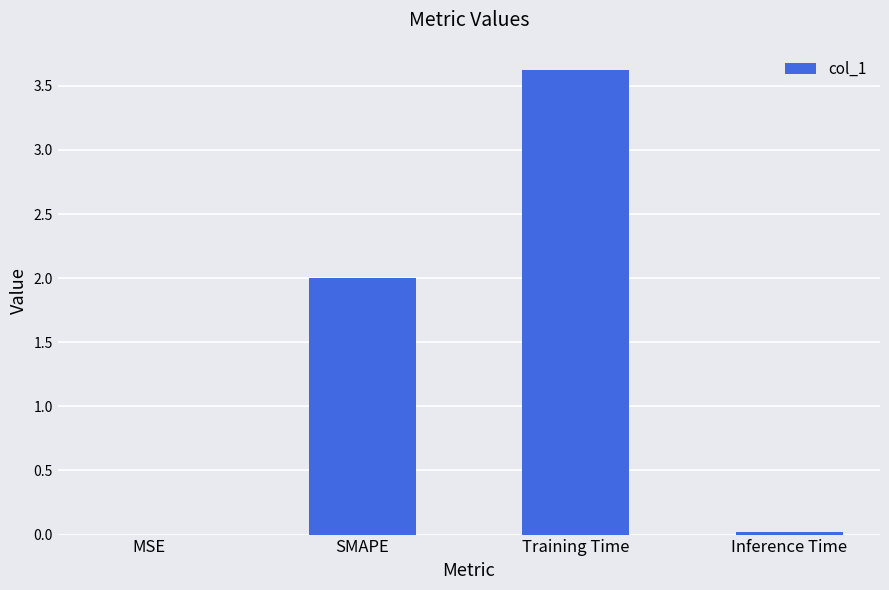

What is the maximum value shown in the chart?

3.6